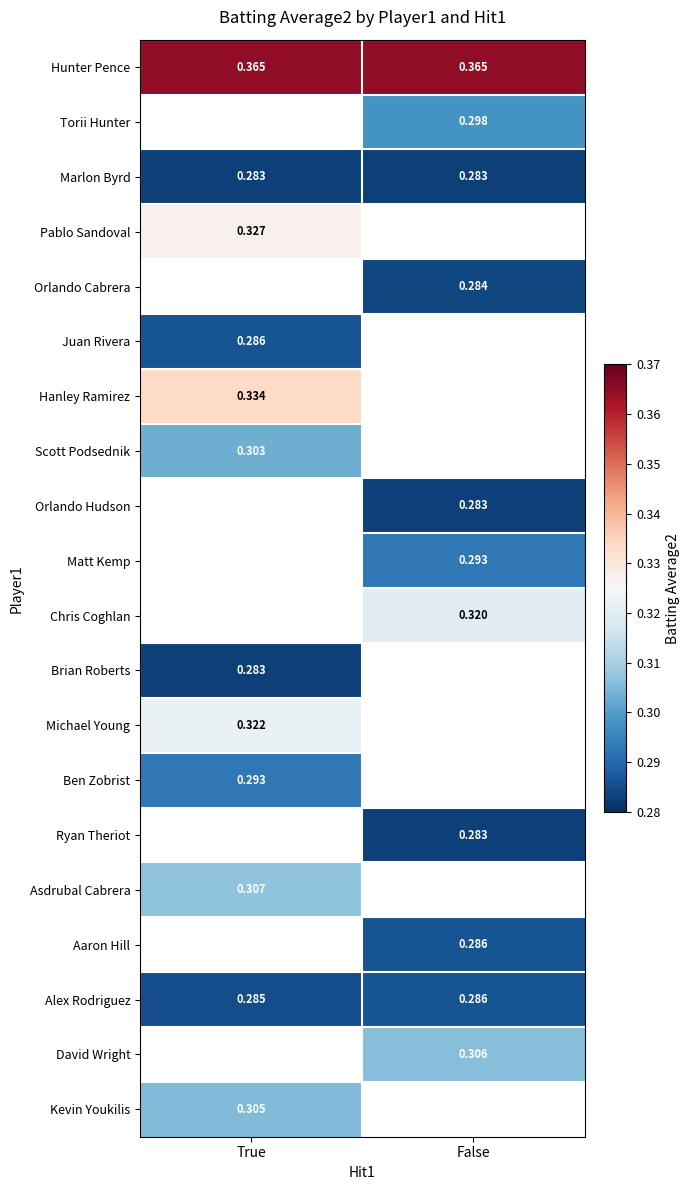

Is the value of Pablo Sandoval at True greater than the value of Michael Young at True?

Yes